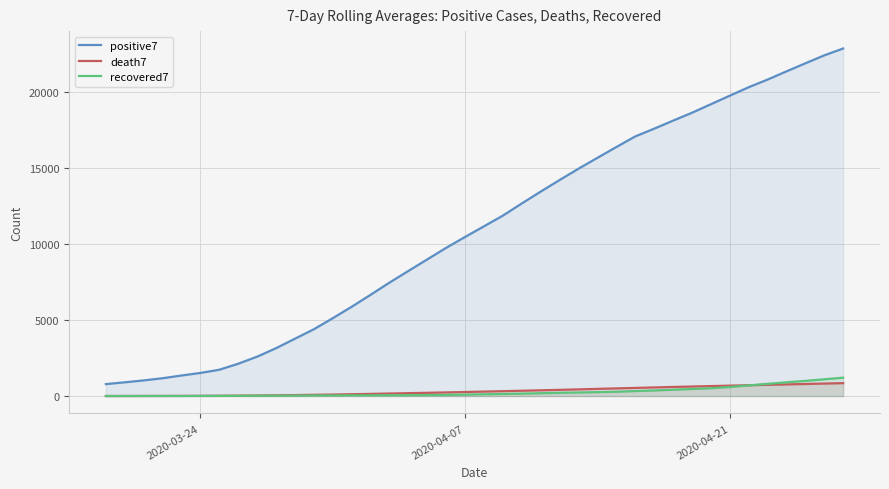

Which series has the widest spread of values?

positive7